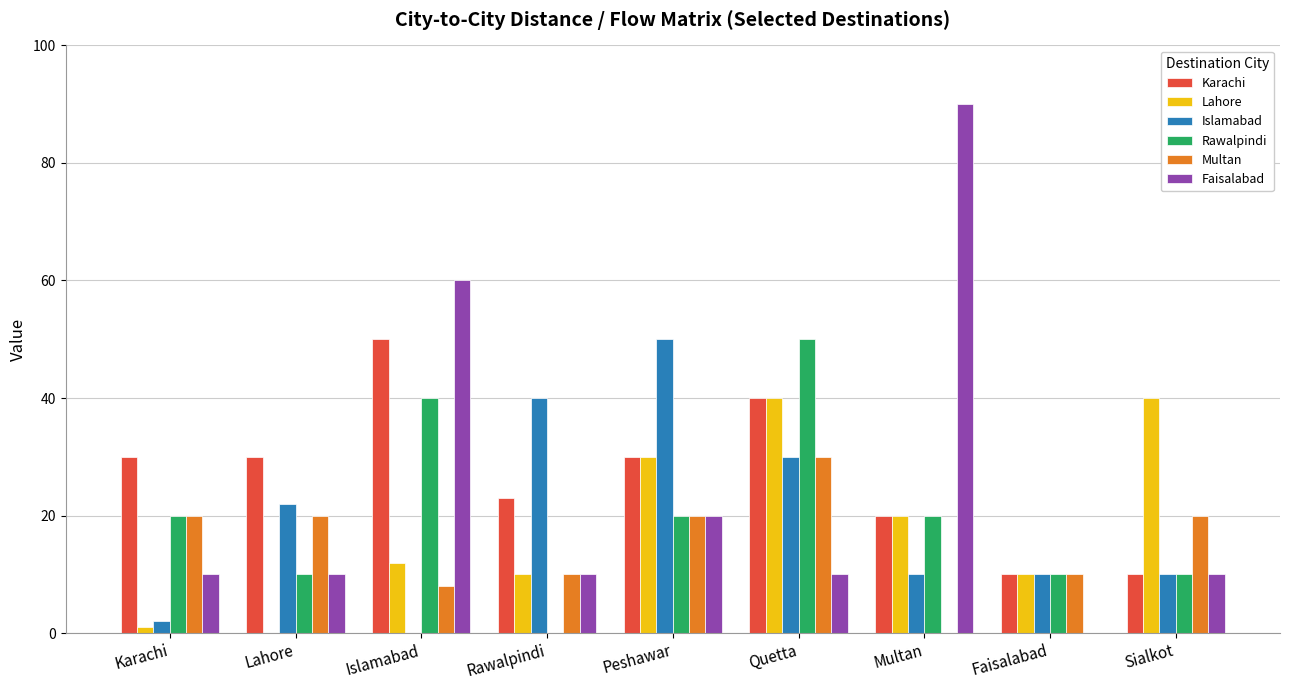

Reading left to right, list all the values displayed in this chart.

Karachi: 30	30	50	23	30	40	20	10	10
Lahore: 1	0	12	10	30	40	20	10	40
Islamabad: 2	22	0	40	50	30	10	10	10
Rawalpindi: 20	10	40	0	20	50	20	10	10
Multan: 20	20	8	10	20	30	0	10	20
Faisalabad: 10	10	60	10	20	10	90	0	10